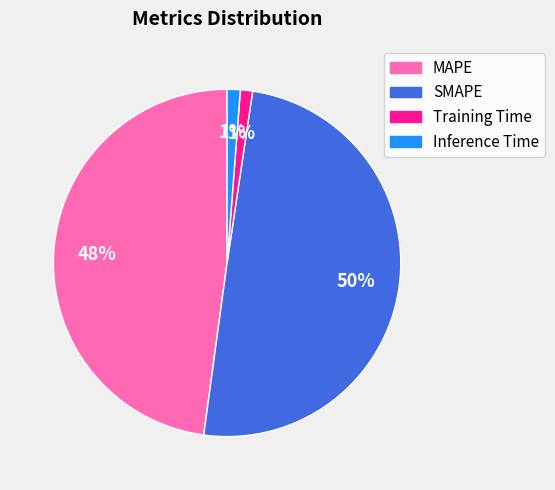

What is the largest slice in the pie chart?

SMAPE